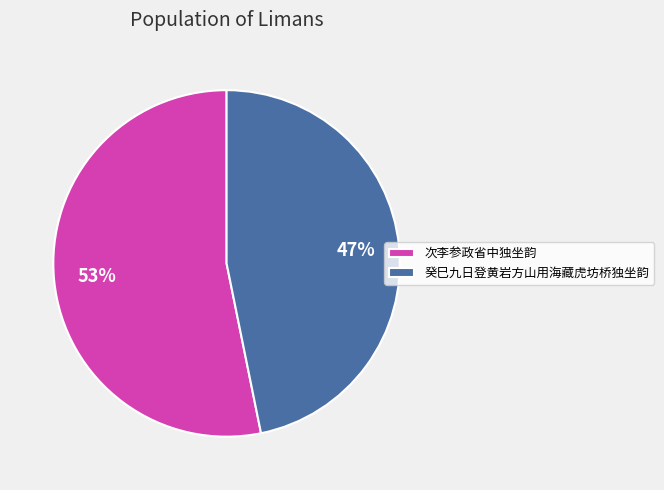

To the nearest percent, what is the combined percentage of 次李参政省中独坐韵 and 癸巳九日登黄岩方山用海藏虎坊桥独坐韵?

100%